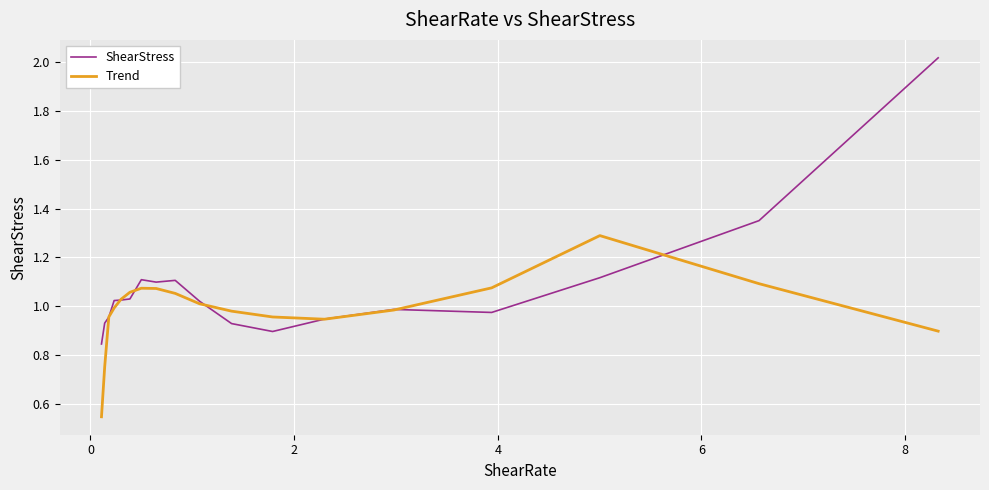

True or false: Trend and ShearStress intersect in this chart.

True